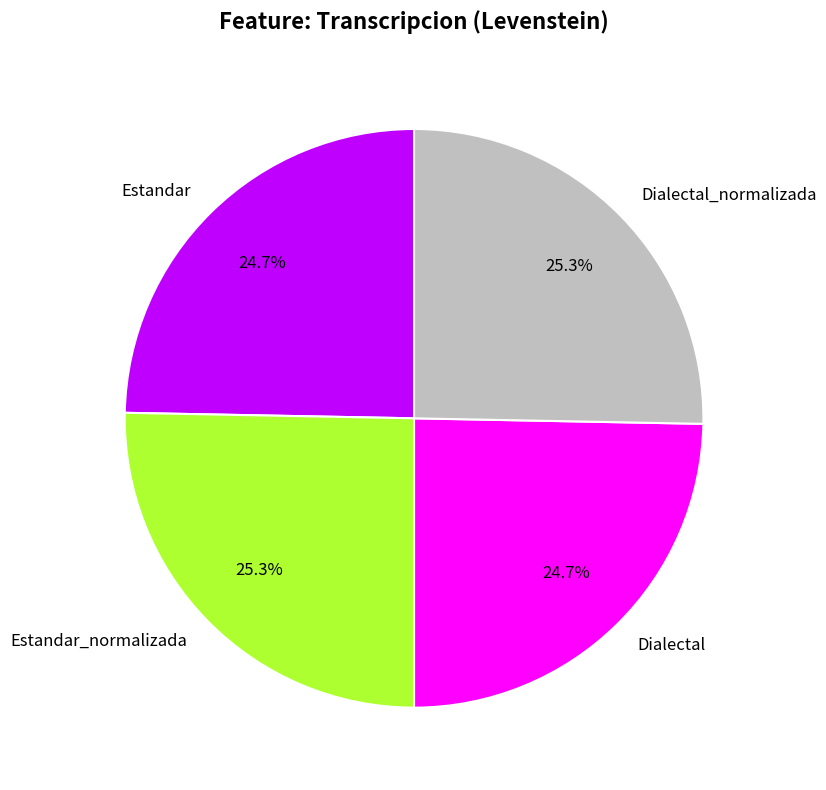

True or false: Estandar accounts for 32% of the total.

False